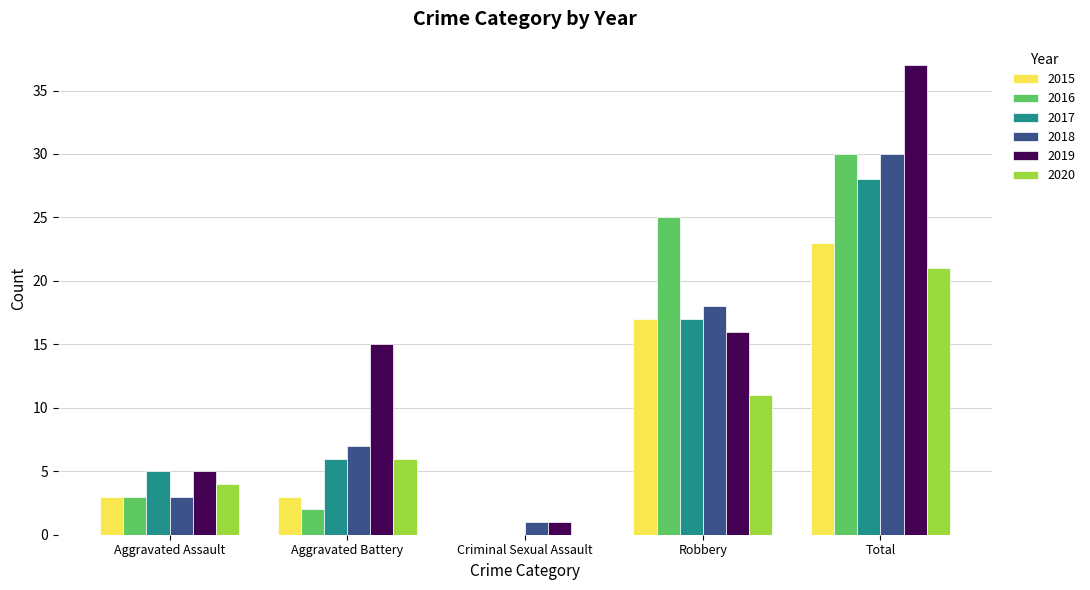

What is the maximum value for 2019?

37